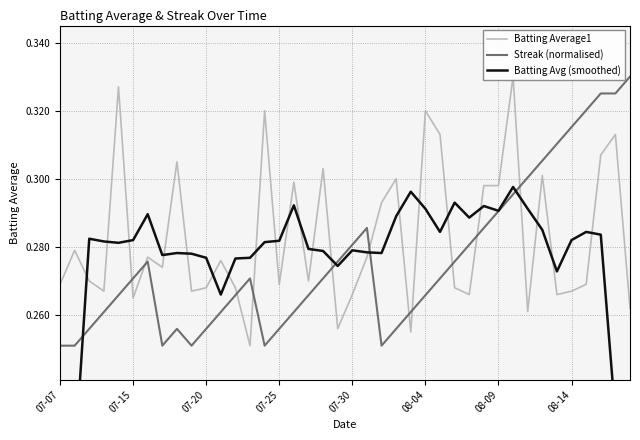

True or false: Batting Average1 has a value of 0.3 at 39.

True